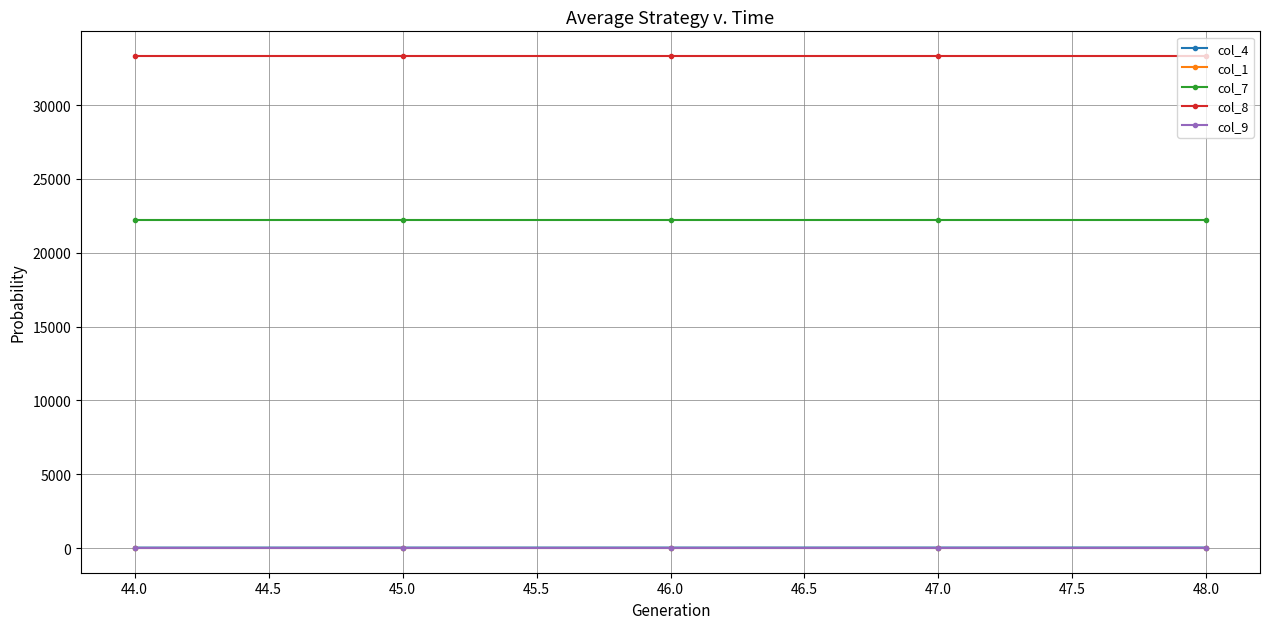

Does the chart display data point markers on the line(s)?

Yes